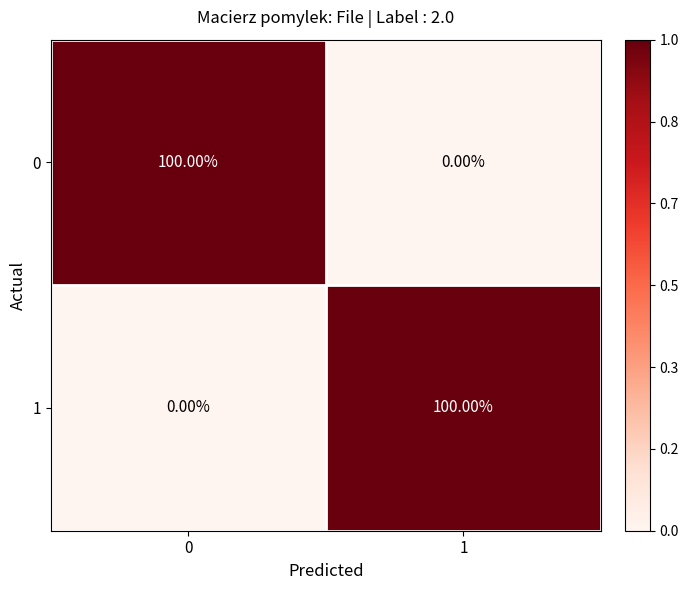

What is the total value across all series at 0?

100